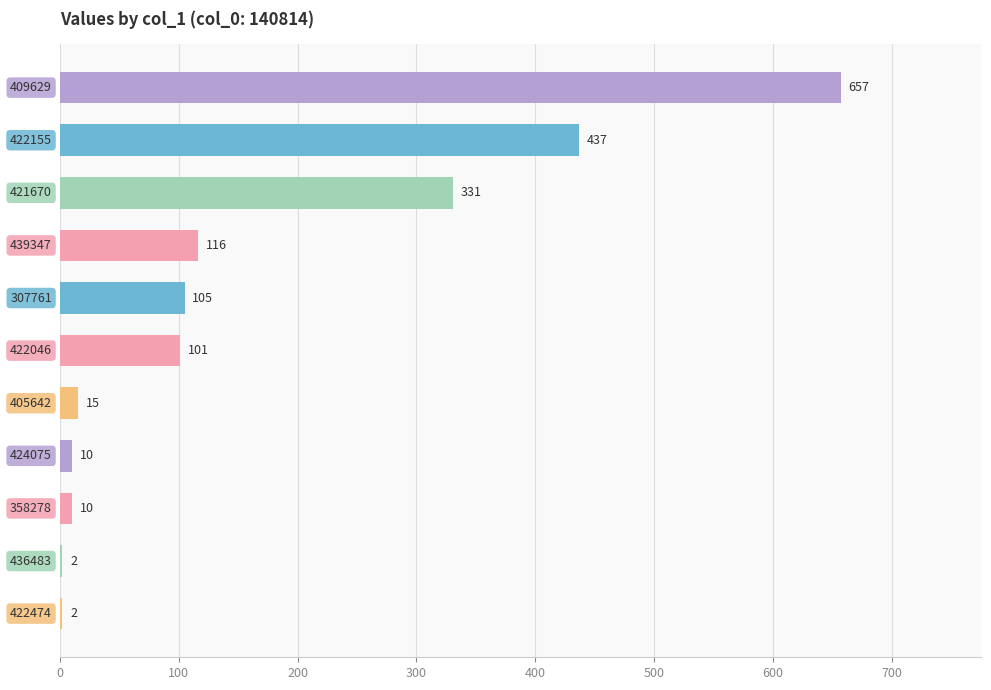

What is the maximum value shown in the chart?

657